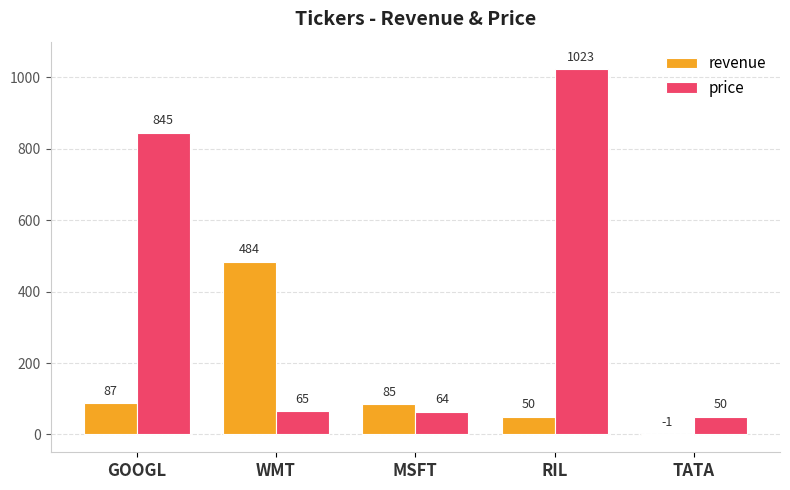

What is the spread (max minus min) of values at TATA?

51